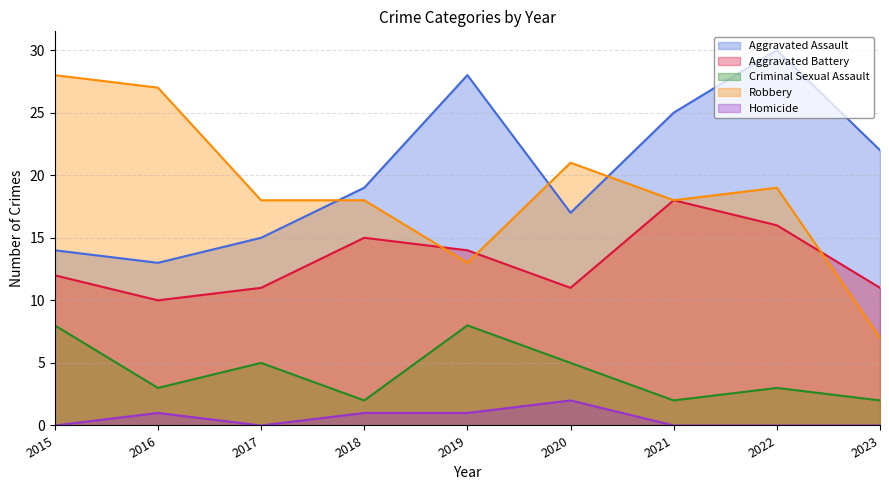

Reading left to right, what are all the values shown in this chart?

Aggravated Assault: 14	13	15	19	28	17	25	30	22
Aggravated Battery: 12	10	11	15	14	11	18	16	11
Criminal Sexual Assault: 8	3	5	2	8	5	2	3	2
Robbery: 28	27	18	18	13	21	18	19	7
Homicide: 0	1	0	1	1	2	0	0	0